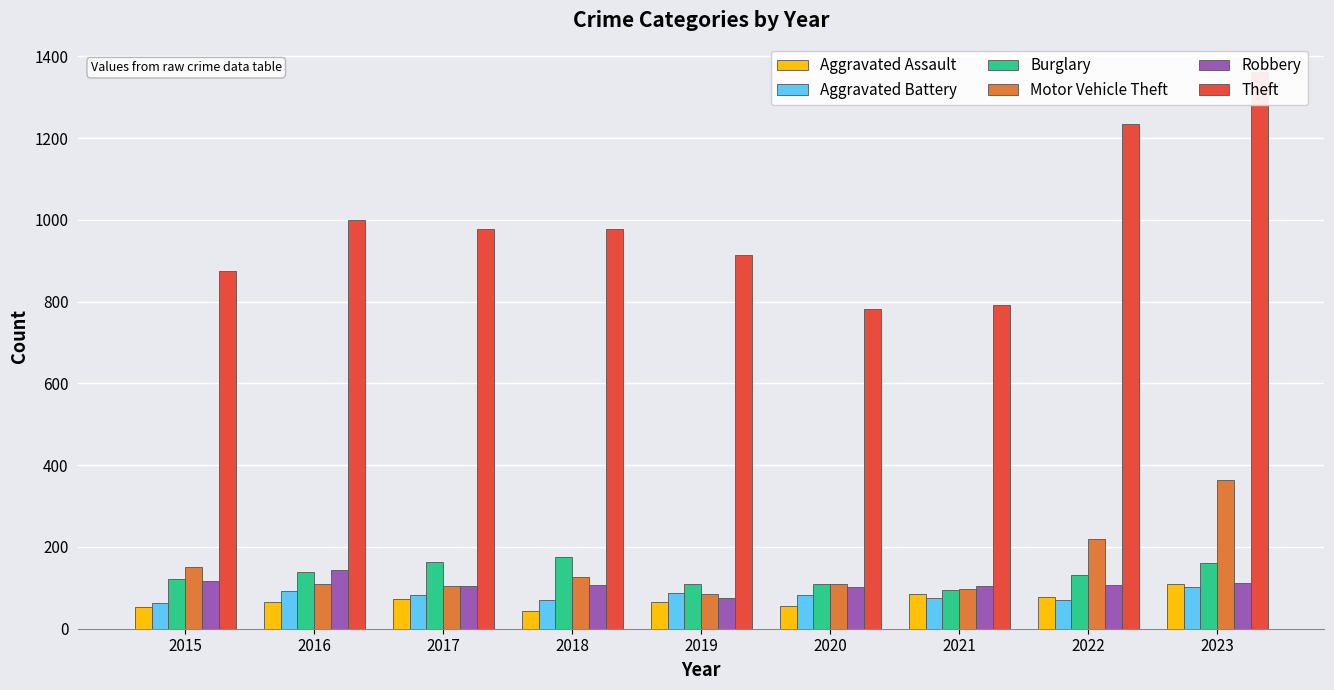

Which has a higher value, 2018 or 2022?

2022